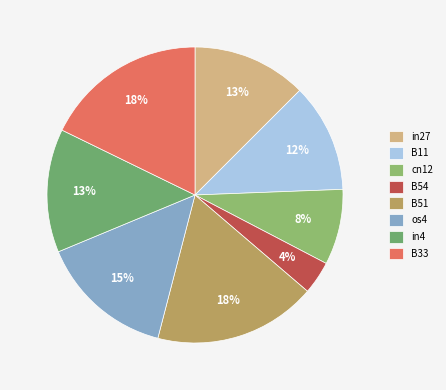

Rank the categories by value from highest to lowest.

B51, B33, os4, in4, in27, B11, cn12, B54